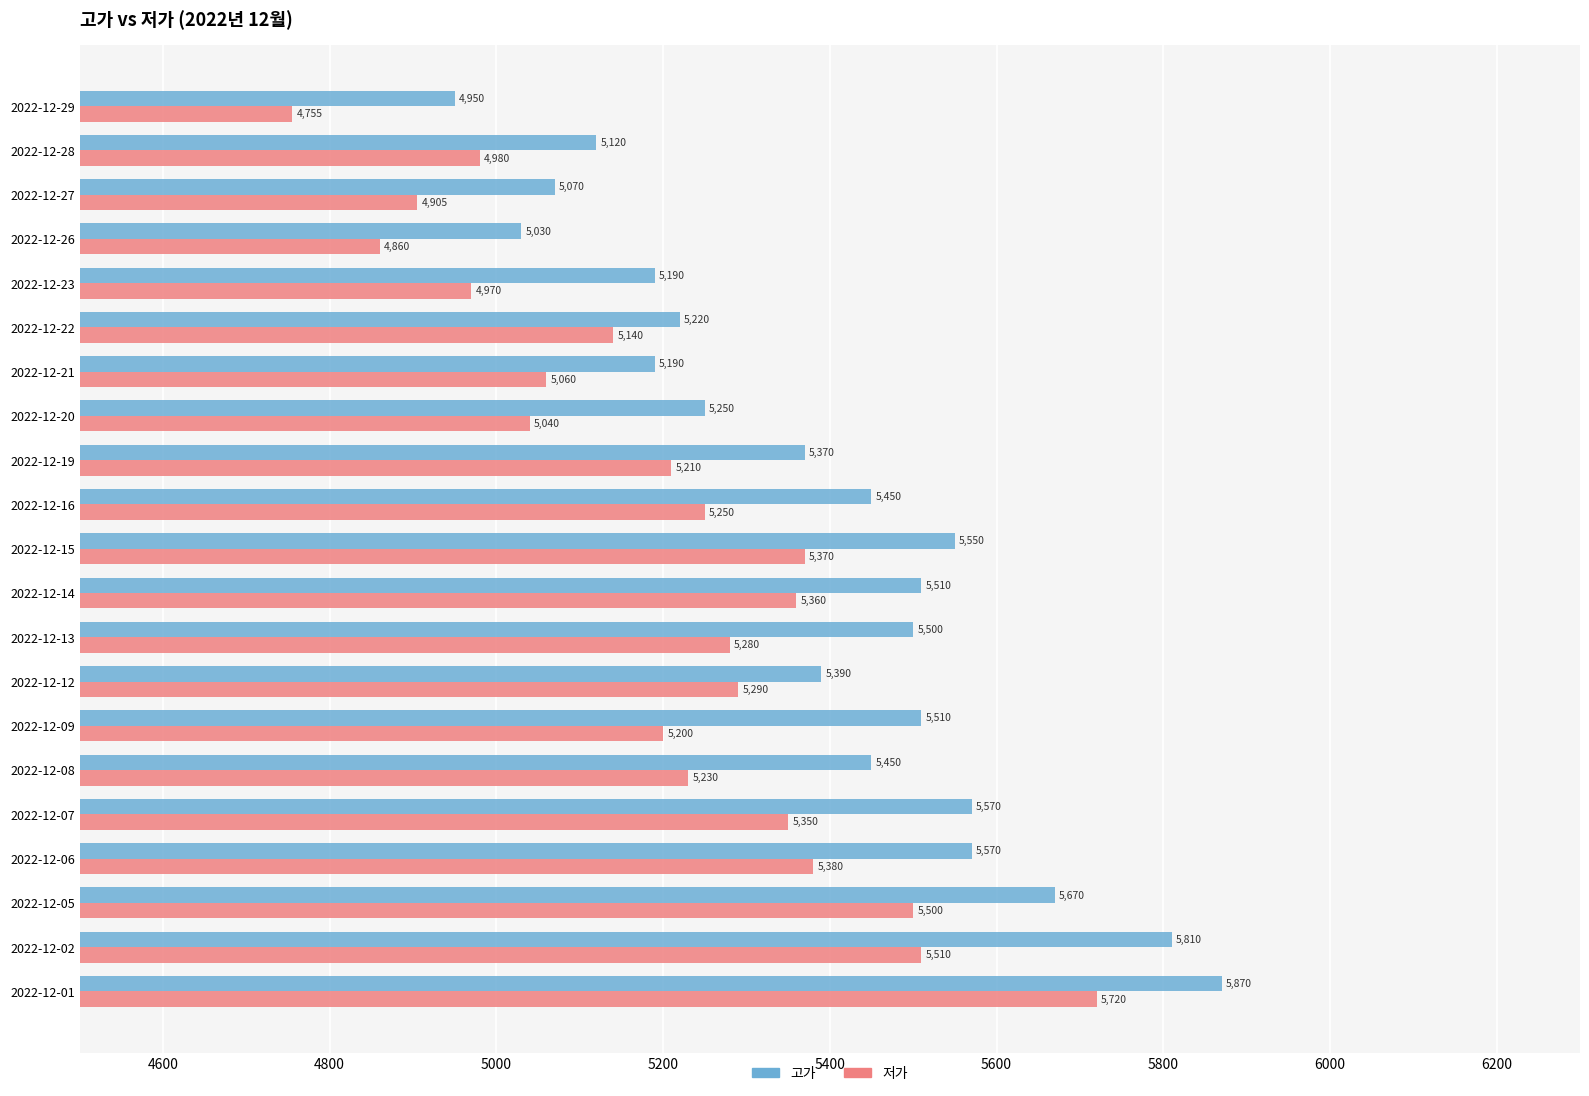

Rank the series by their maximum value, from highest to lowest.

고가, 저가